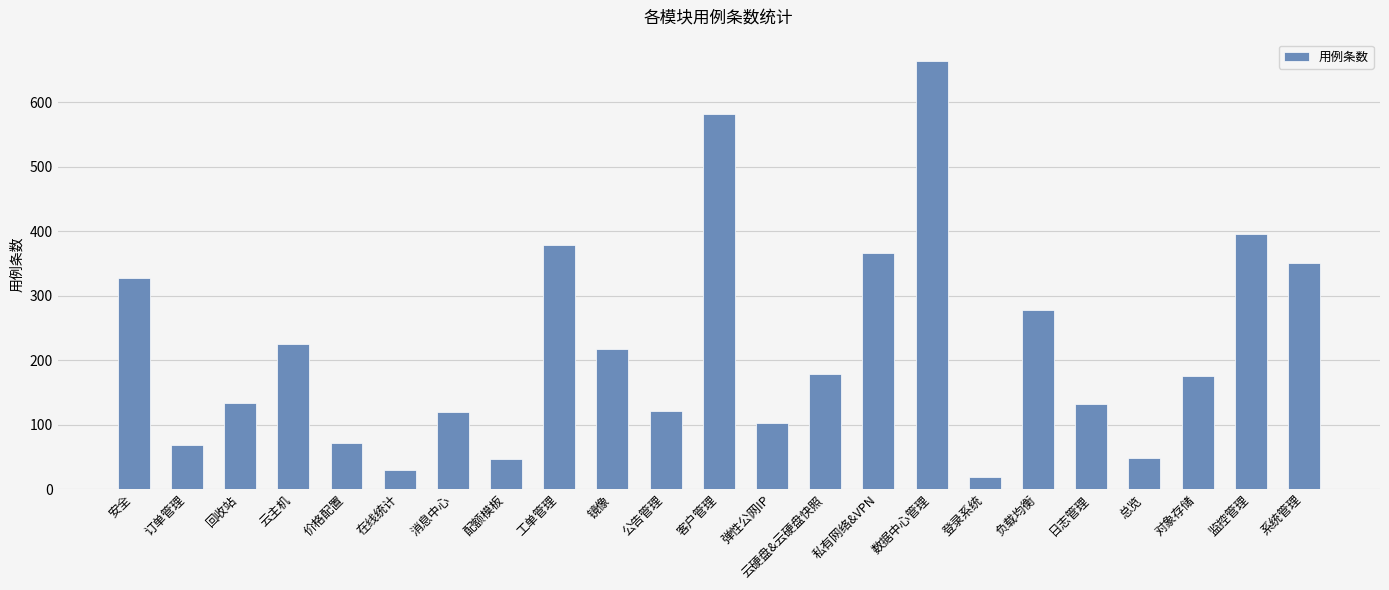

What is the difference between the values at 价格配置 and 总览?

23